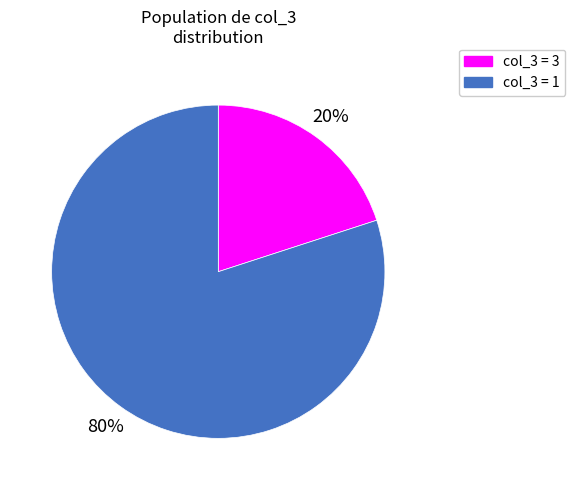

Does any single category account for the majority?

Yes